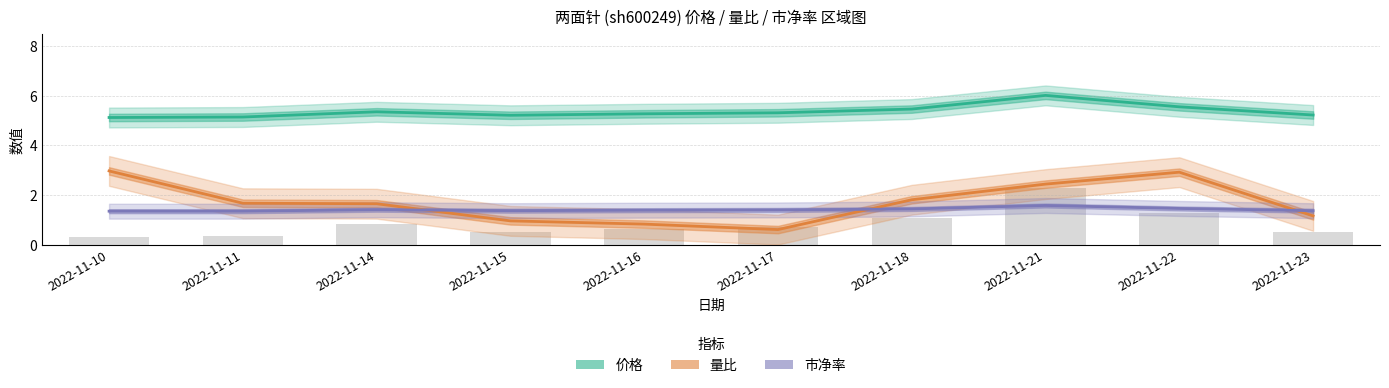

What is the value of the 量比 bar at the 2nd from the left?

1.7